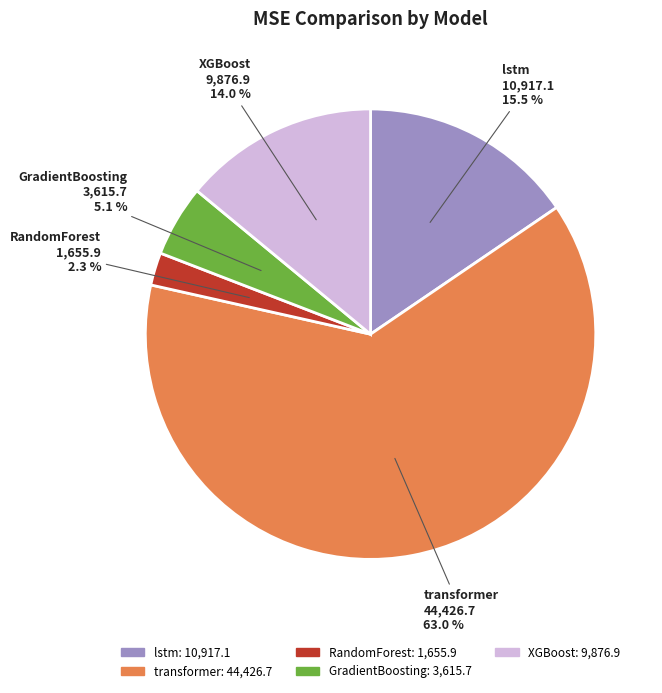

What is the largest slice in the pie chart?

transformer